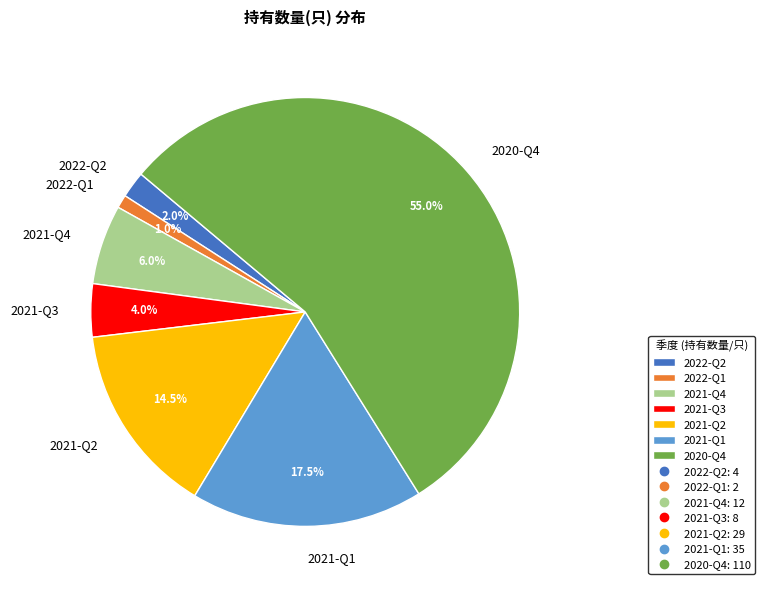

To the nearest percent, what percentage of the pie is 2020-Q4?

55%